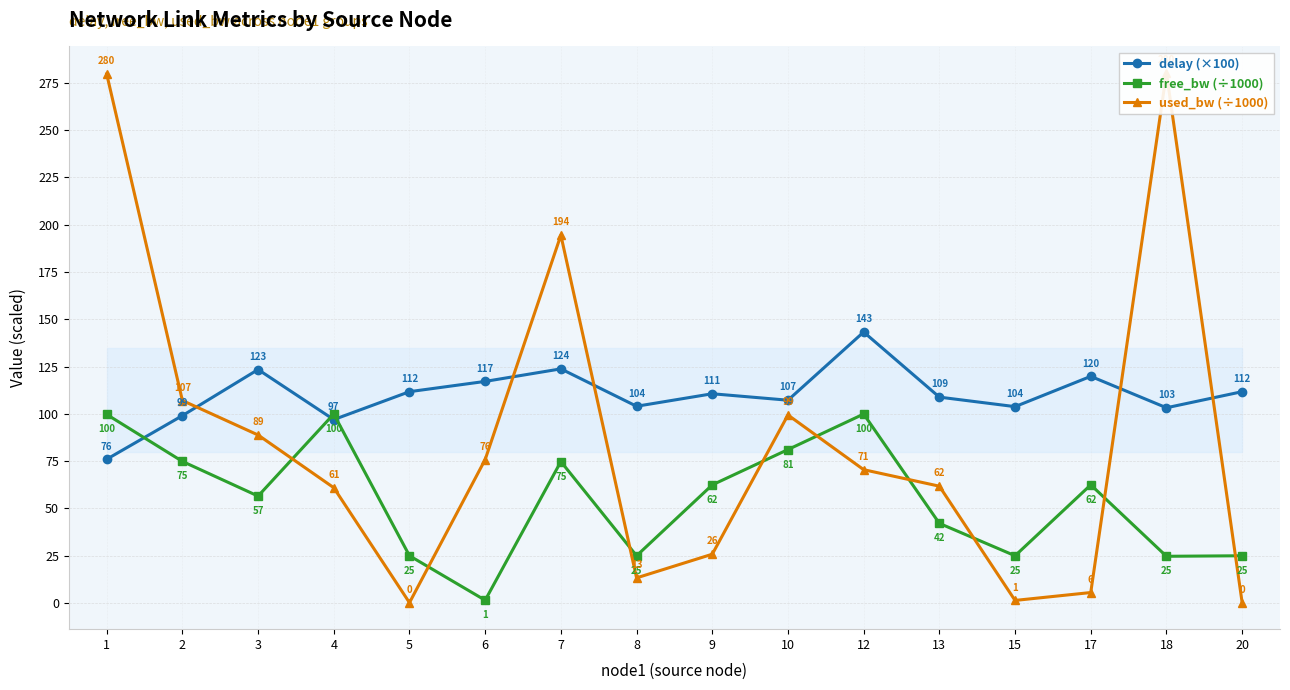

Does the chart have visible grid lines?

Yes